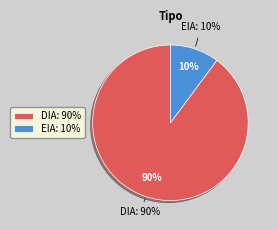

Rank the categories by value from highest to lowest.

DIA, EIA